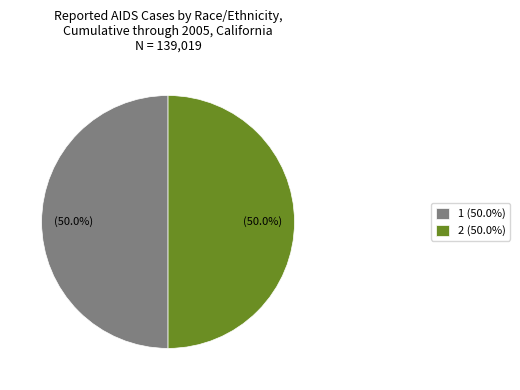

What percentage is NOT represented by 1 (50.0%)?

50.0%